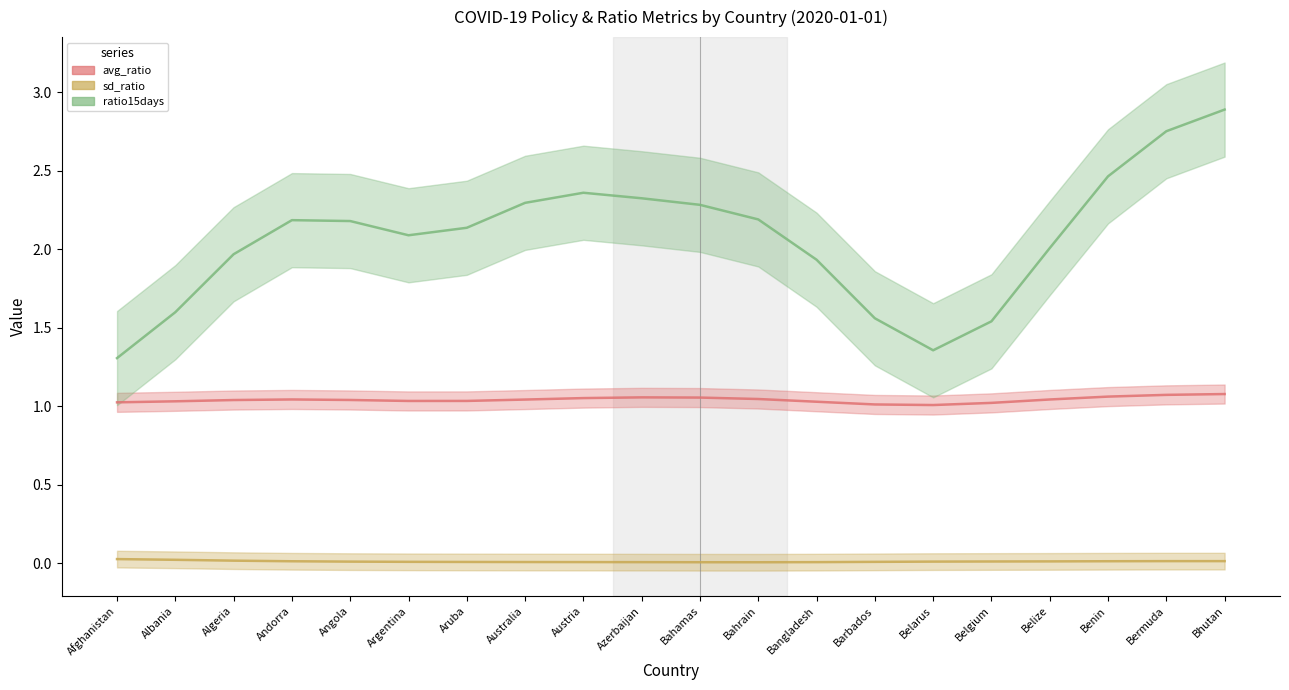

What is the average value of the avg_ratio series?

1.0